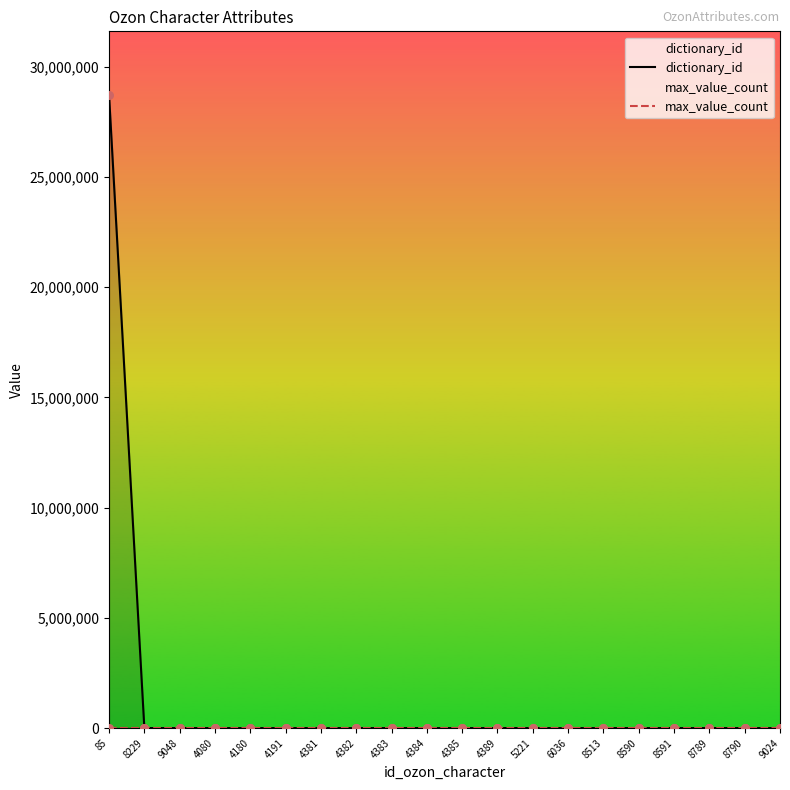

Which series has the largest Y range (max minus min)?

dictionary_id